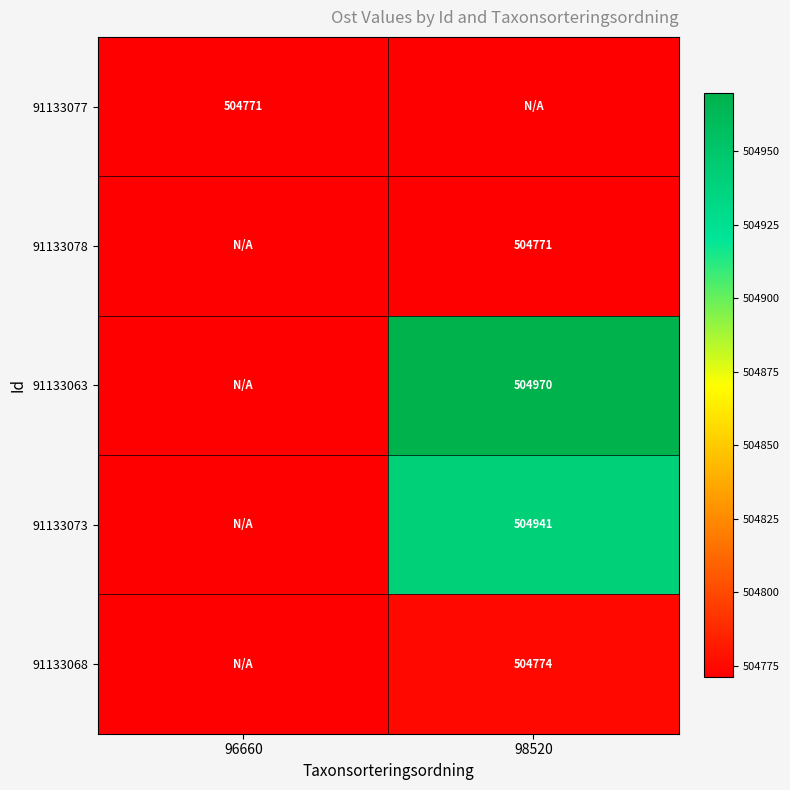

At which category is the sum across all series the highest?

98520